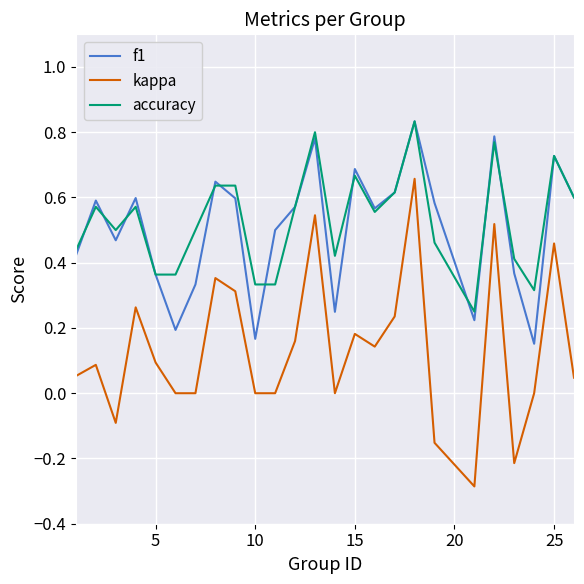

Is this an area chart (filled region under the line)?

No